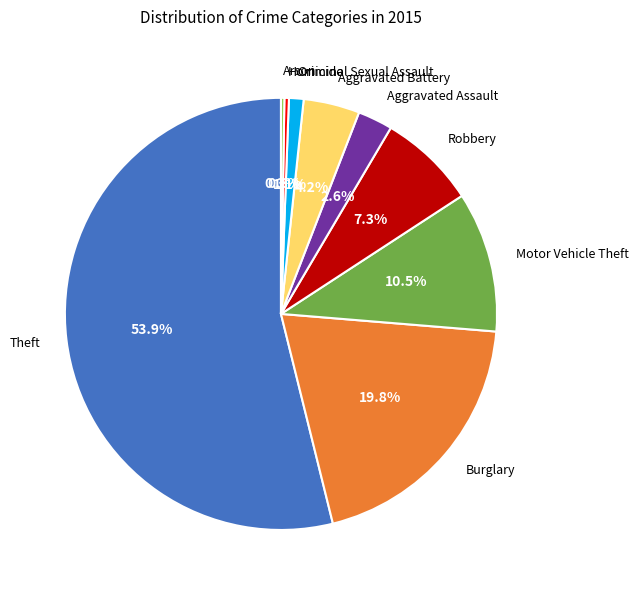

Is it true that Burglary is 20% of the pie?

True